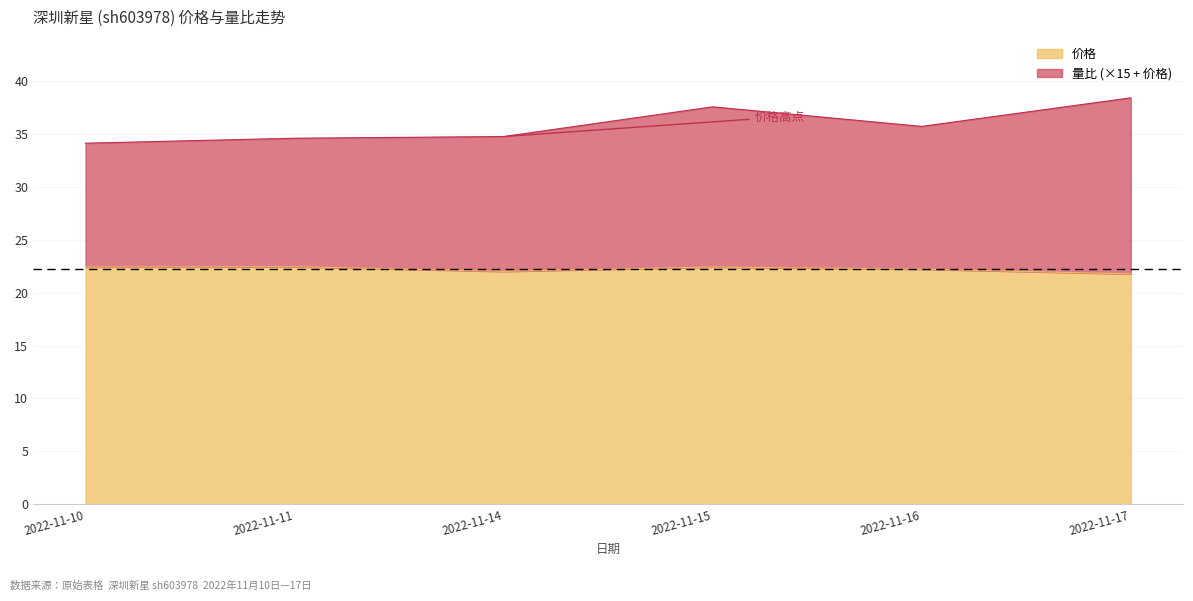

List the series in order of their overall mean, highest first.

量比, 价格